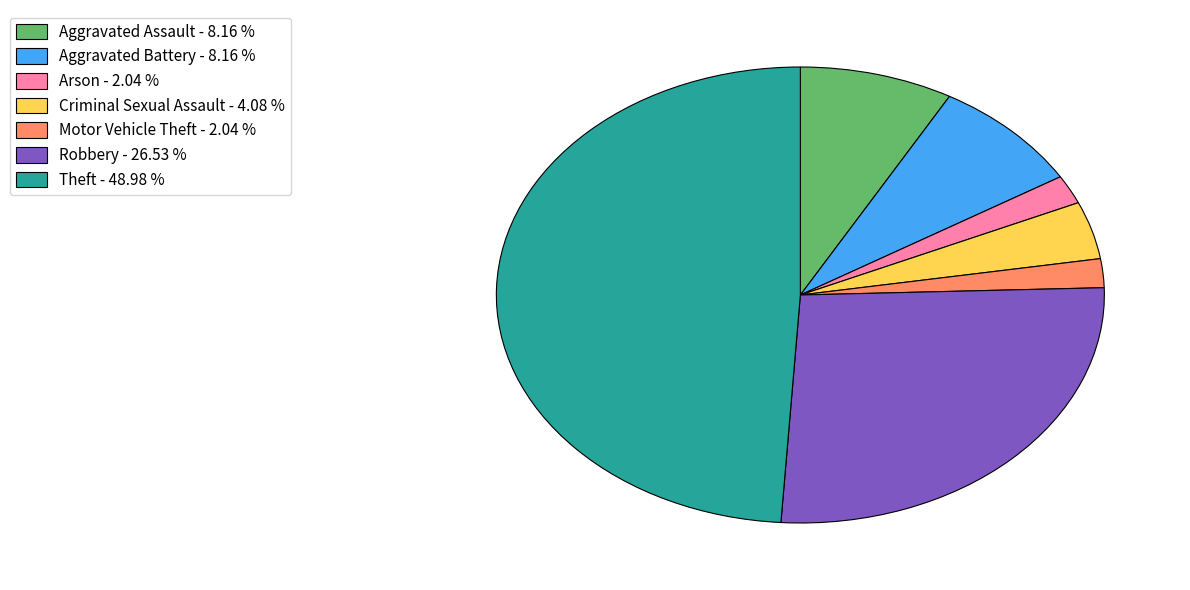

Approximately how many times larger is the value at Theft - 48.98 % compared to Criminal Sexual Assault - 4.08 %?

12.0